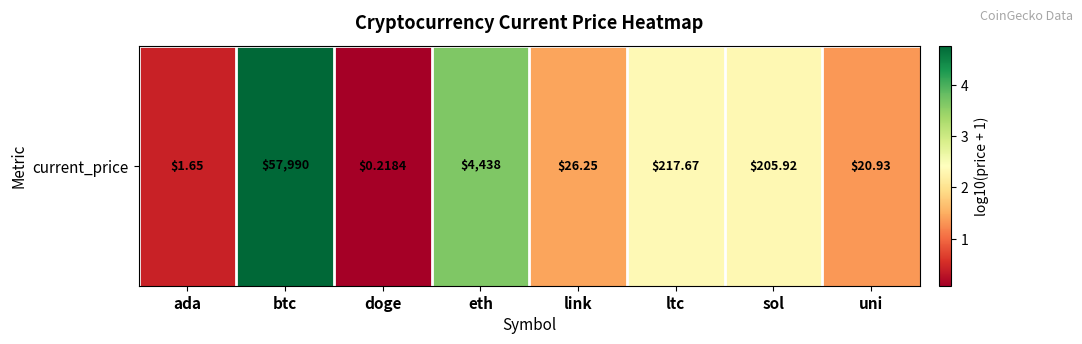

What is the difference between the maximum and minimum values?

4.7